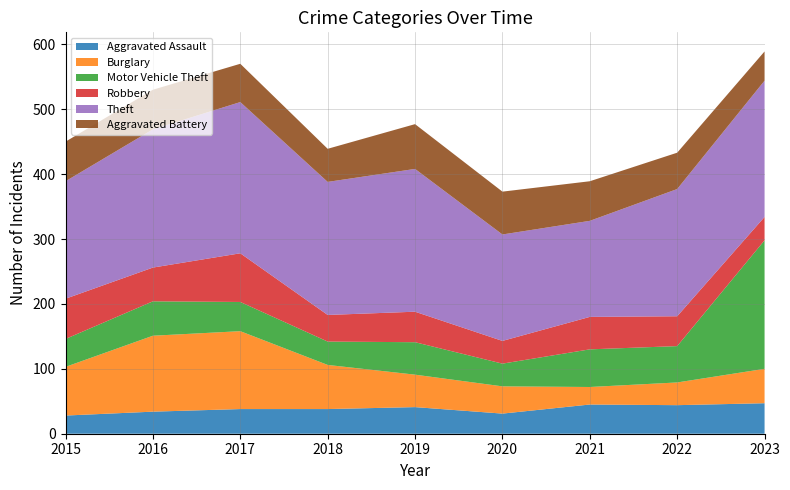

Reading left to right, what are all the values shown in this chart?

Aggravated Assault: 28	34	38	38	41	31	45	44	47
Burglary: 75	117	120	68	50	42	27	35	53
Motor Vehicle Theft: 43	53	45	36	50	35	58	56	198
Robbery: 62	52	75	41	47	35	50	46	36
Theft: 181	213	233	205	220	164	148	196	210
Aggravated Battery: 61	61	59	51	69	66	61	56	45